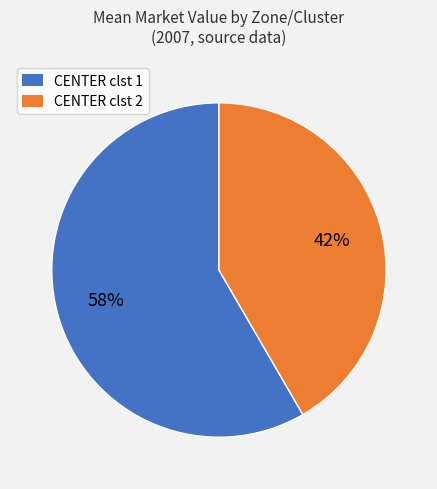

To the nearest percent, what is the combined percentage of CENTER clst 1 and CENTER clst 2?

100%